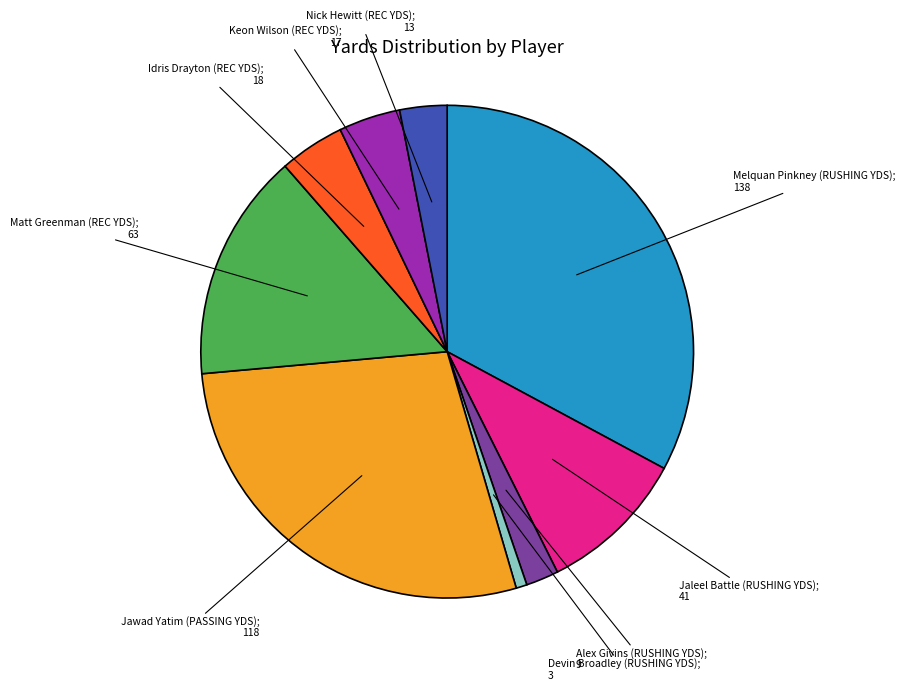

How many segments does this pie chart have?

9